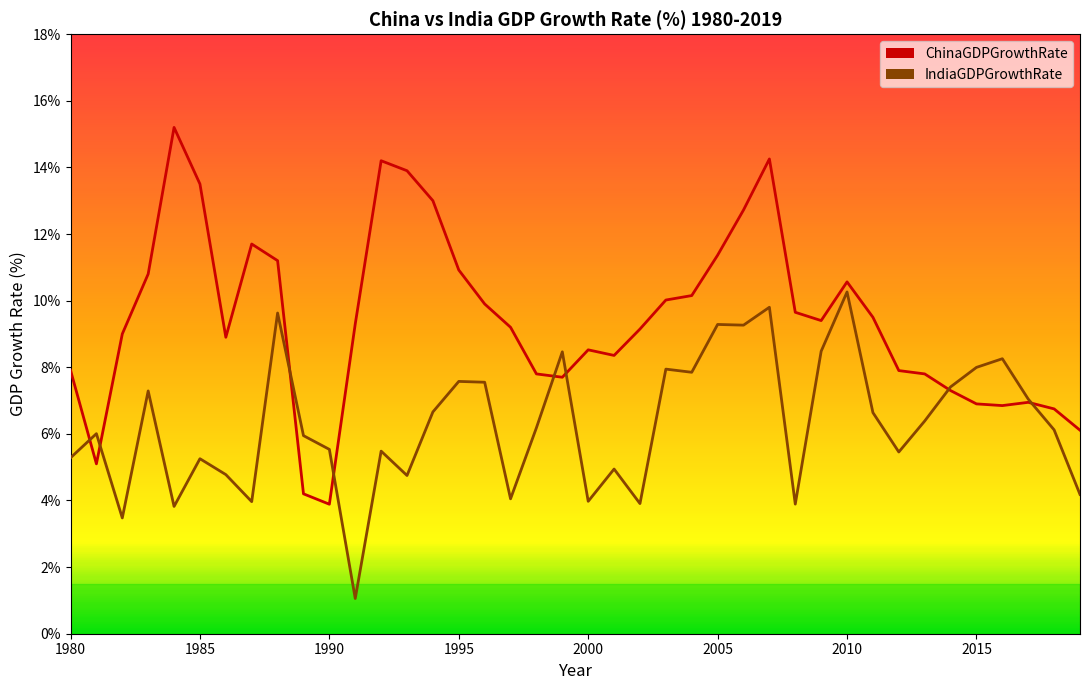

List the series in order of their peak value, lowest first.

IndiaGDPGrowthRate, ChinaGDPGrowthRate